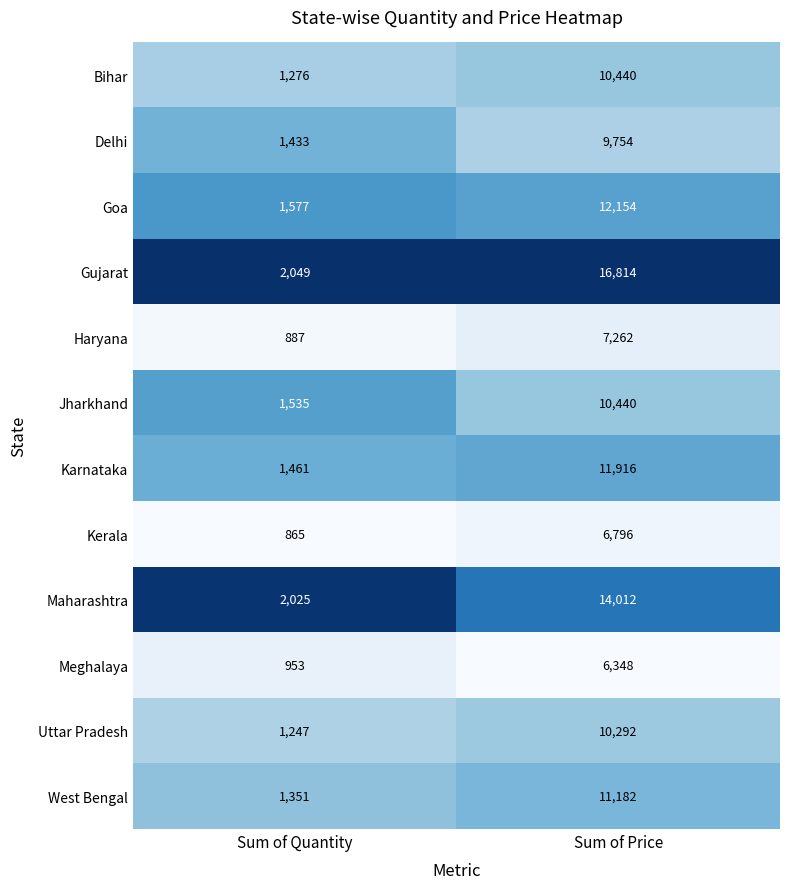

At which category is the sum across all series the highest?

Sum of Price